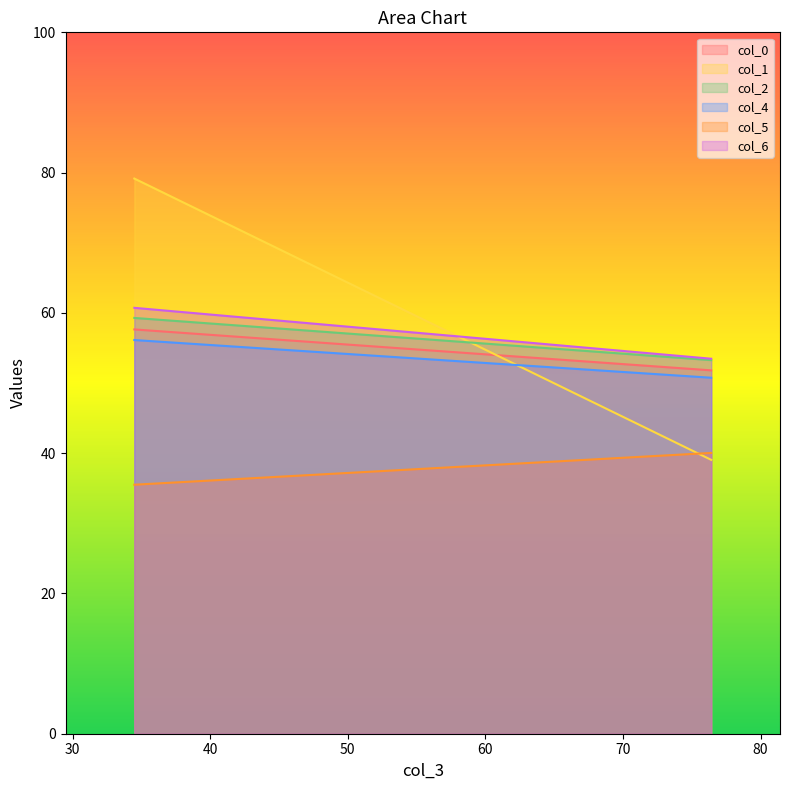

What is the difference between the col_6 values at 34.48958333 and 76.41666667?

7.3